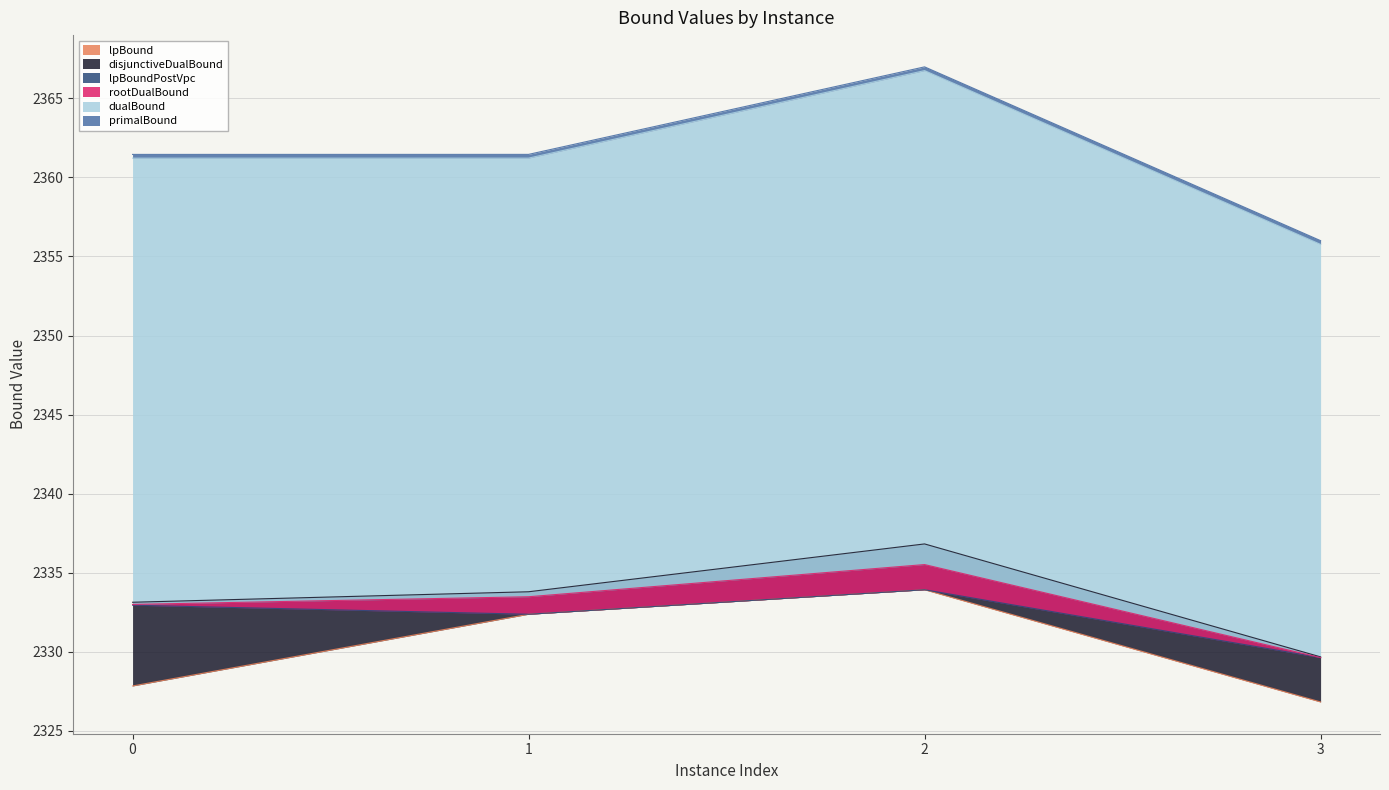

Which series changed the most between 0 and 3?

primalBound